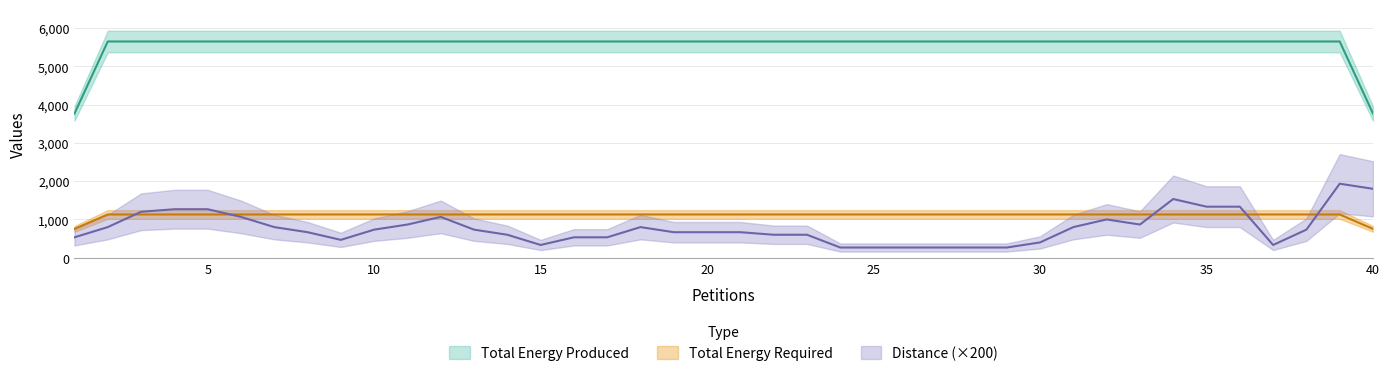

Rank the series by their average value, from highest to lowest.

Total Energy Produced, Total Energy Required, Distance